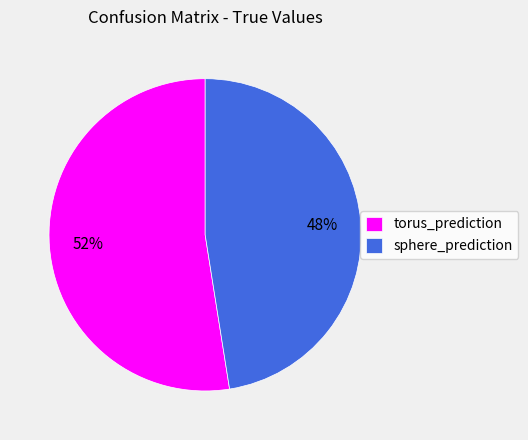

How many segments does this pie chart have?

2